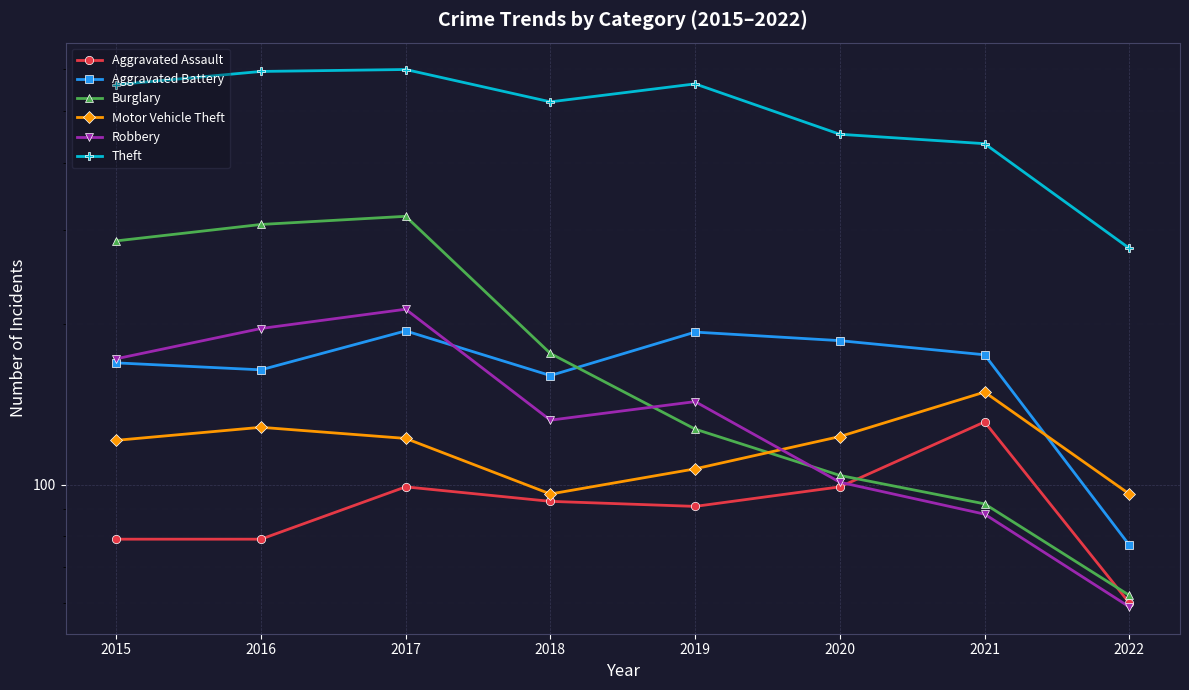

How many lines are shown in the chart?

6